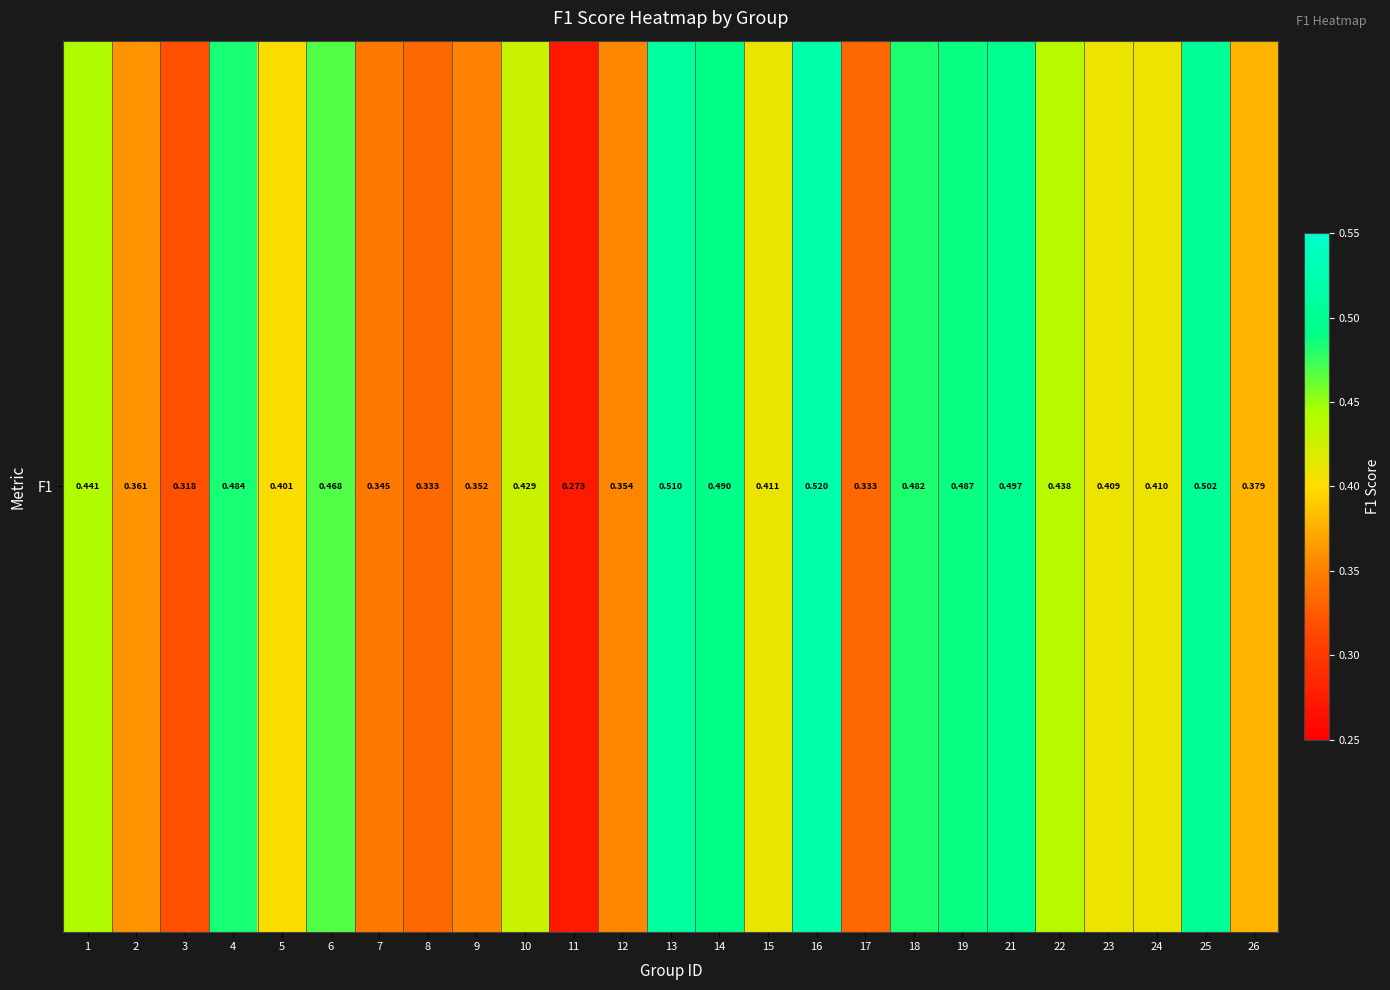

The chart shows a value of 0.4 at 22. True or false?

True